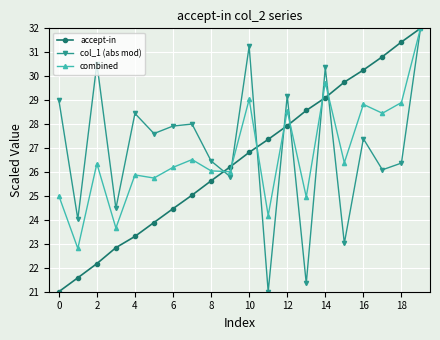

Reading right to left, extract all data points from this chart.

accept-in: 32.0	31.4	30.8	30.3	29.8	29.1	28.6	27.9	27.4	26.8	26.2	25.6	25.0	24.5	23.9	23.3	22.8	22.2	21.6	21.0
col_1 (abs mod): 32.0	26.4	26.1	27.4	23.0	30.4	21.3	29.2	21.0	31.2	25.8	26.5	28.0	27.9	27.6	28.4	24.5	30.5	24.0	29.0
combined: 32.0	28.9	28.5	28.8	26.4	29.7	25.0	28.6	24.2	29.0	26.0	26.0	26.5	26.2	25.7	25.9	23.7	26.4	22.8	25.0